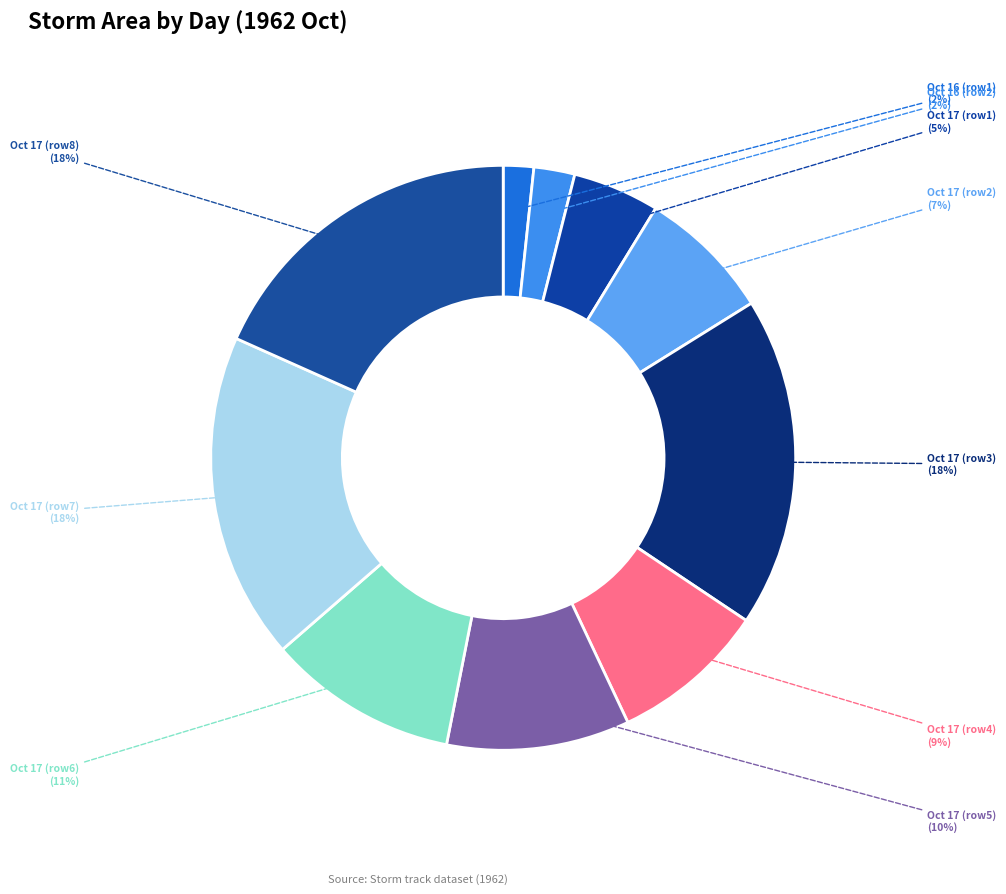

Rank the categories by value from lowest to highest.

16, 16, 17, 17, 17, 17, 17, 17, 17, 17